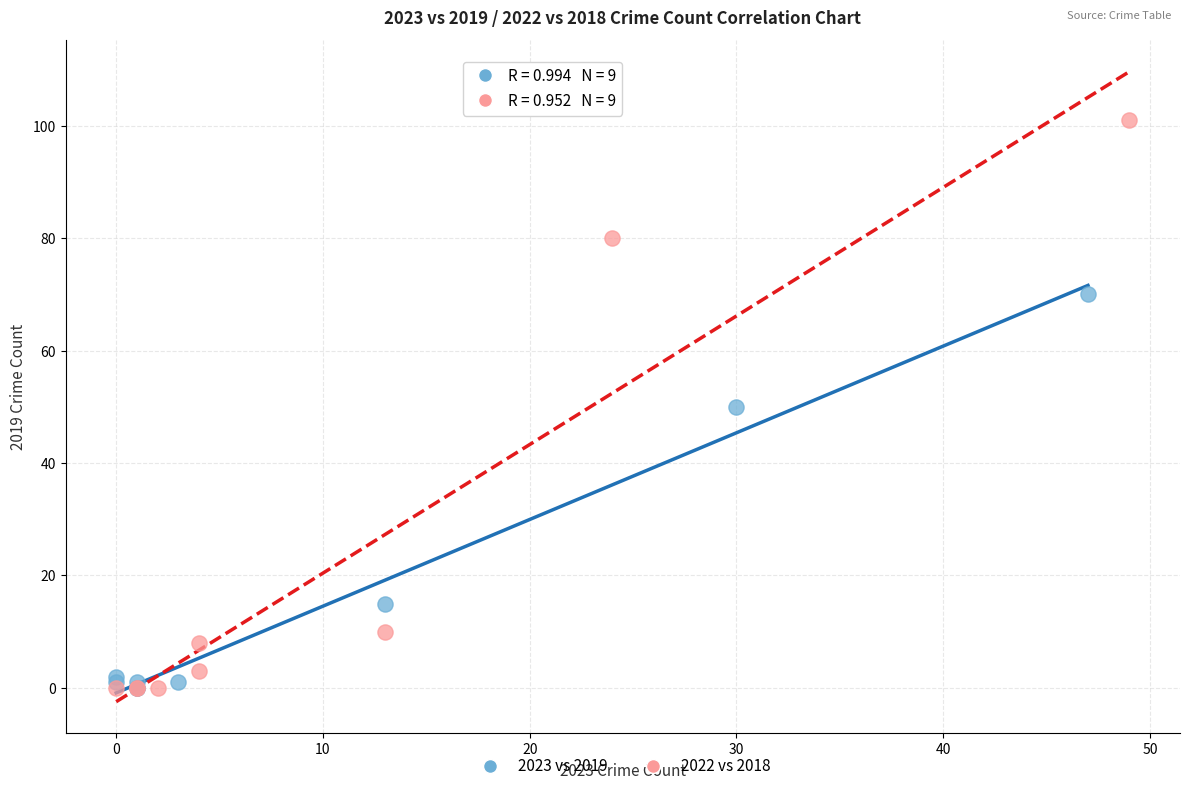

Which series has the largest Y range (max minus min)?

2022 vs 2018